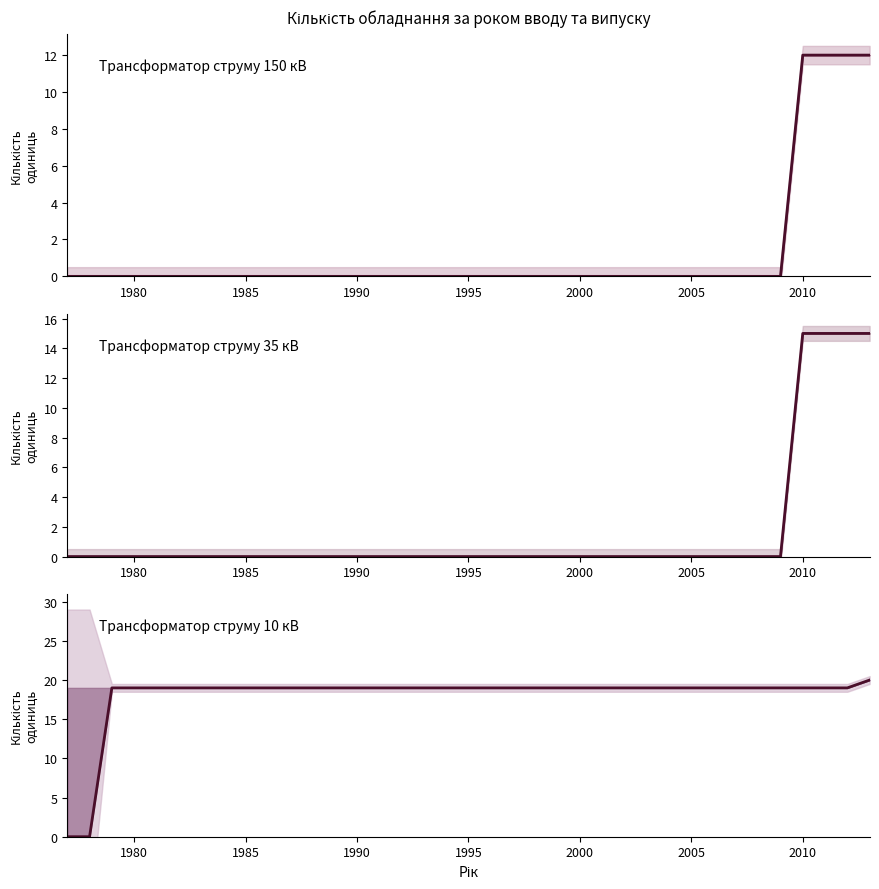

What are all the series names shown in the legend?

Трансформатор струму 150 кВ, Трансформатор струму 35 кВ, Трансформатор струму 10 кВ